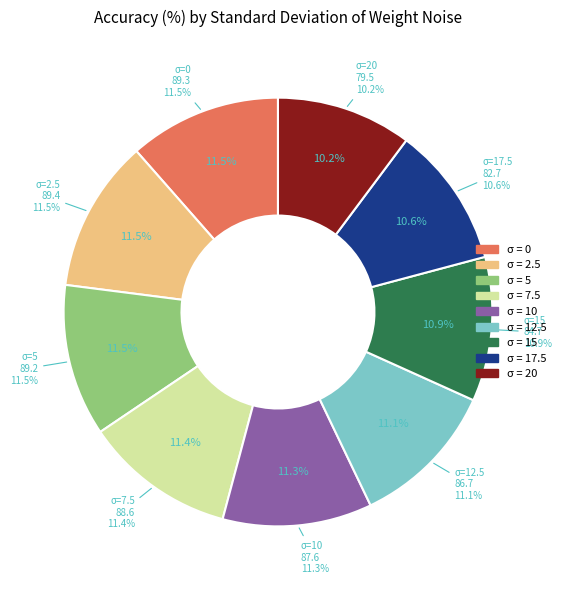

Do 15 and 7.5 together represent more than half of the pie?

No